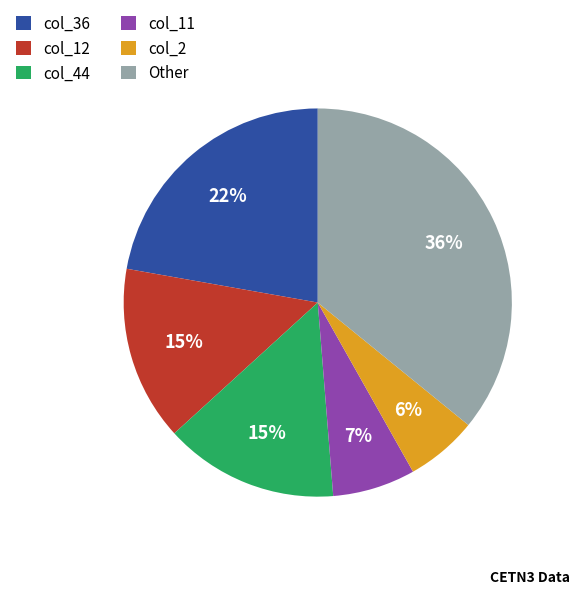

Count the number of slices in the pie.

6